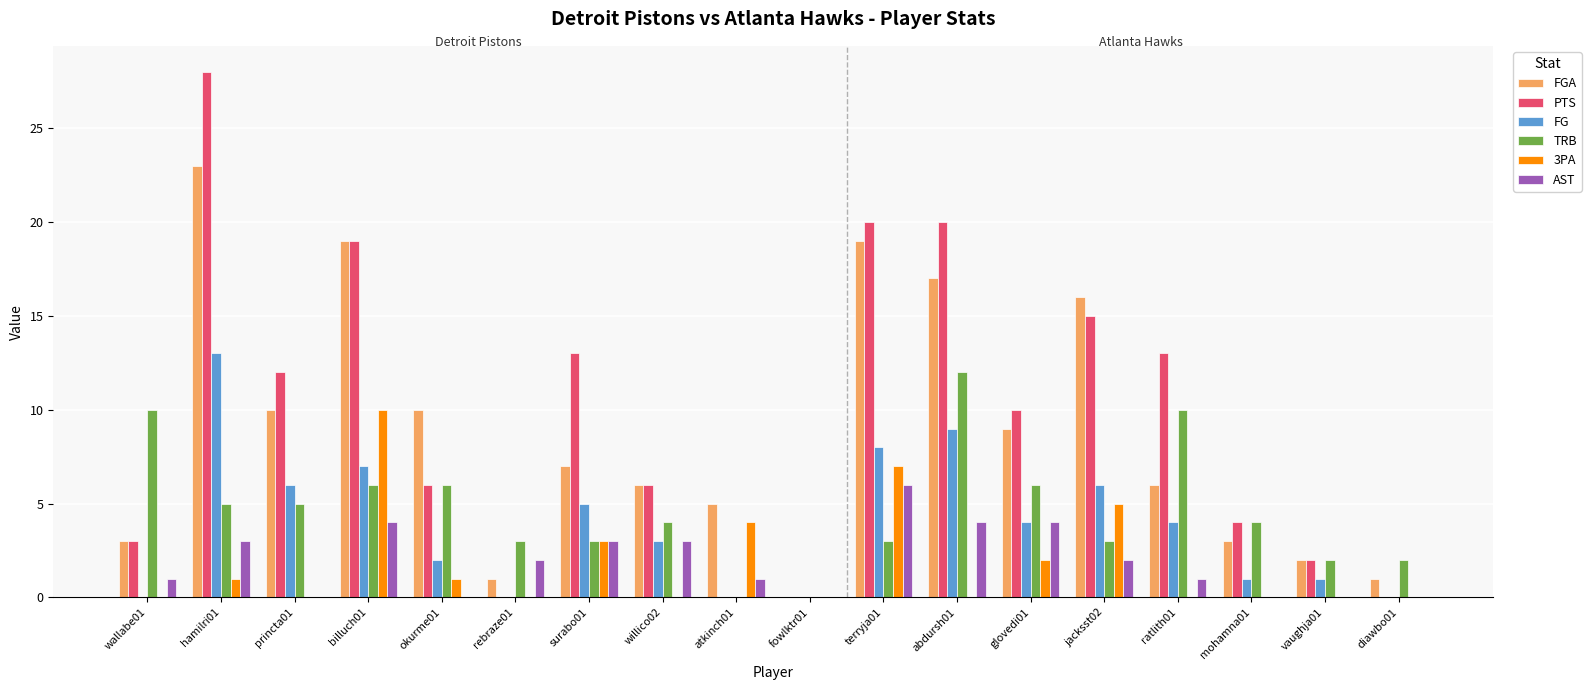

Is it true that FGA equals 3 at mohamna01?

True